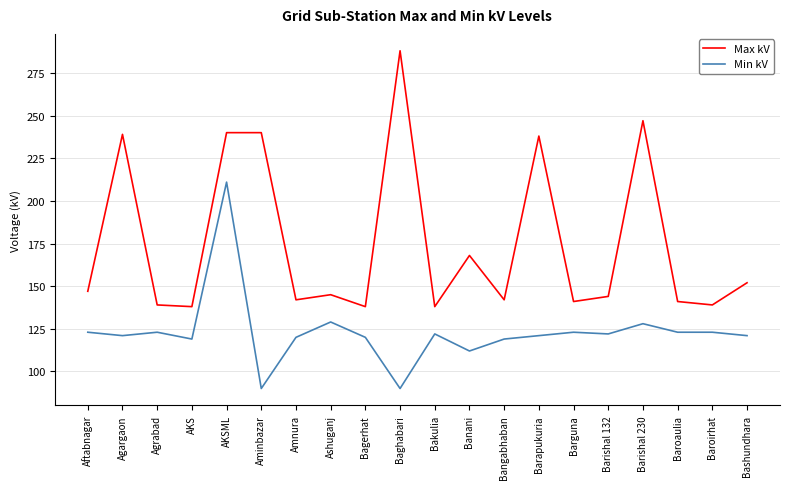

Count the number of data series in this chart.

2